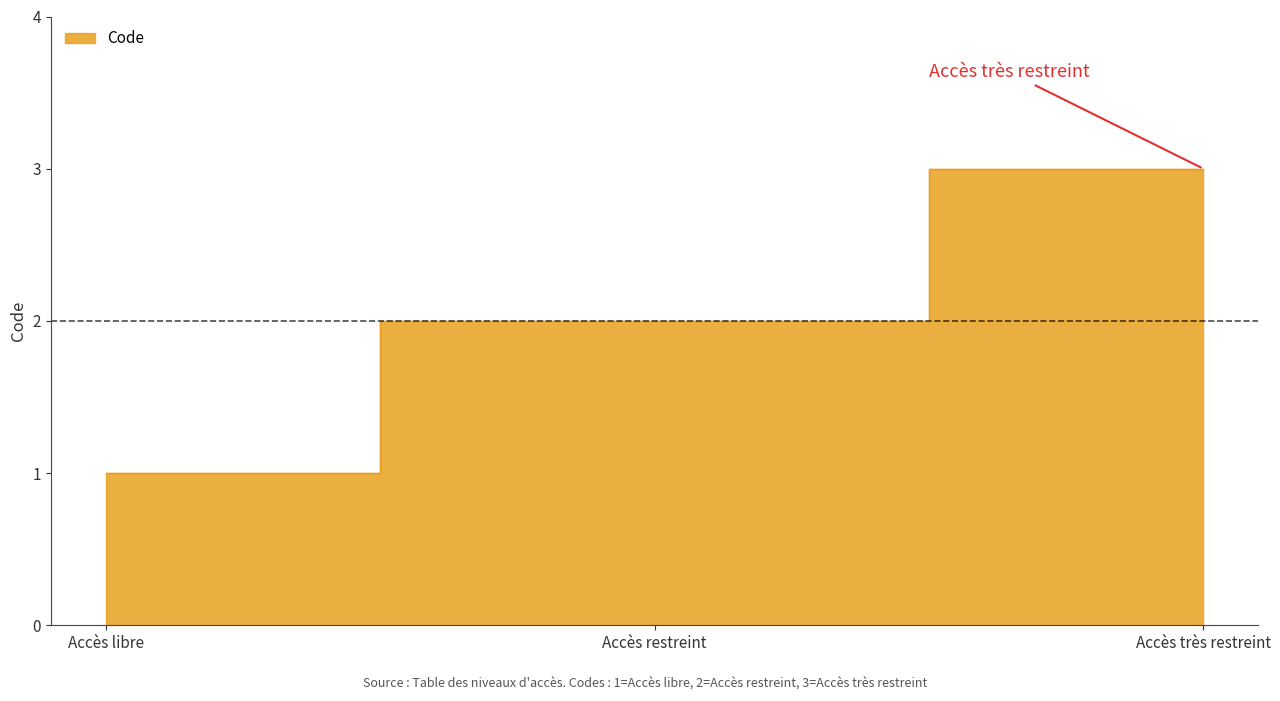

Does the chart have visible grid lines?

No